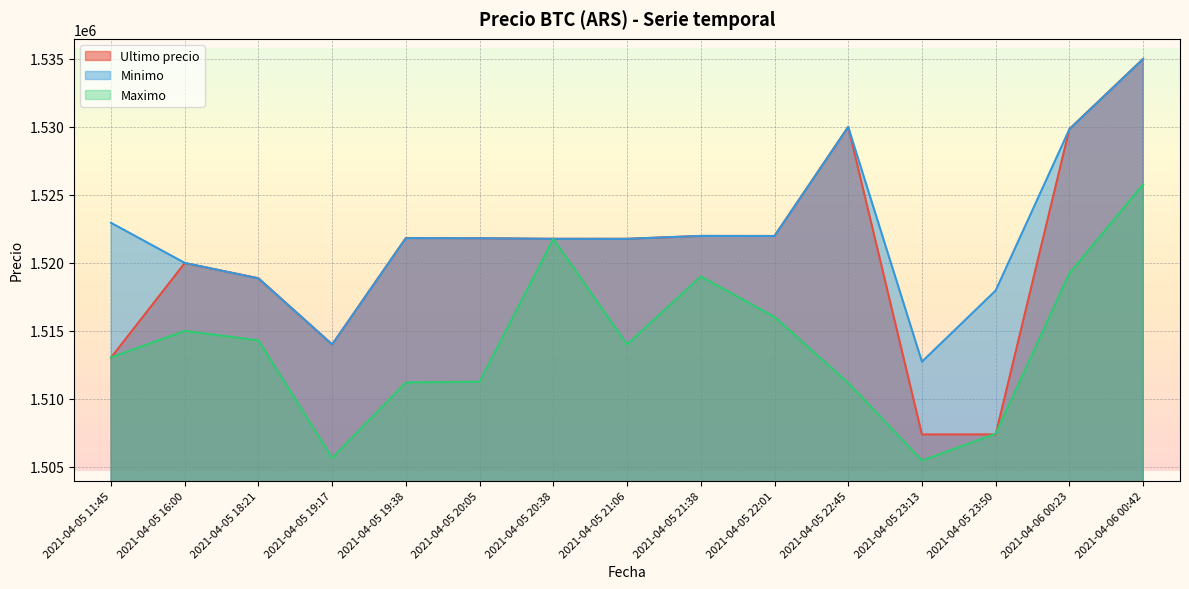

At how many categories does at least one series exceed 1530030?

1